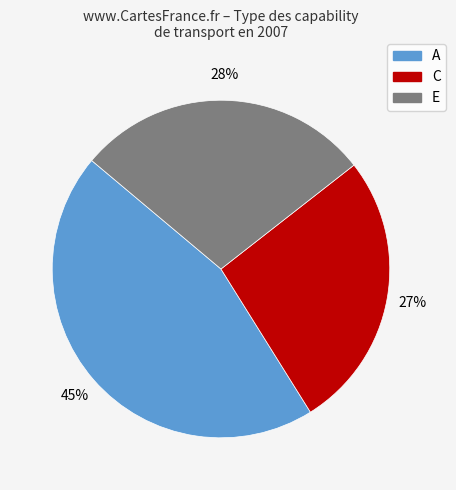

To the nearest percent, what percentage of the pie is E?

28%